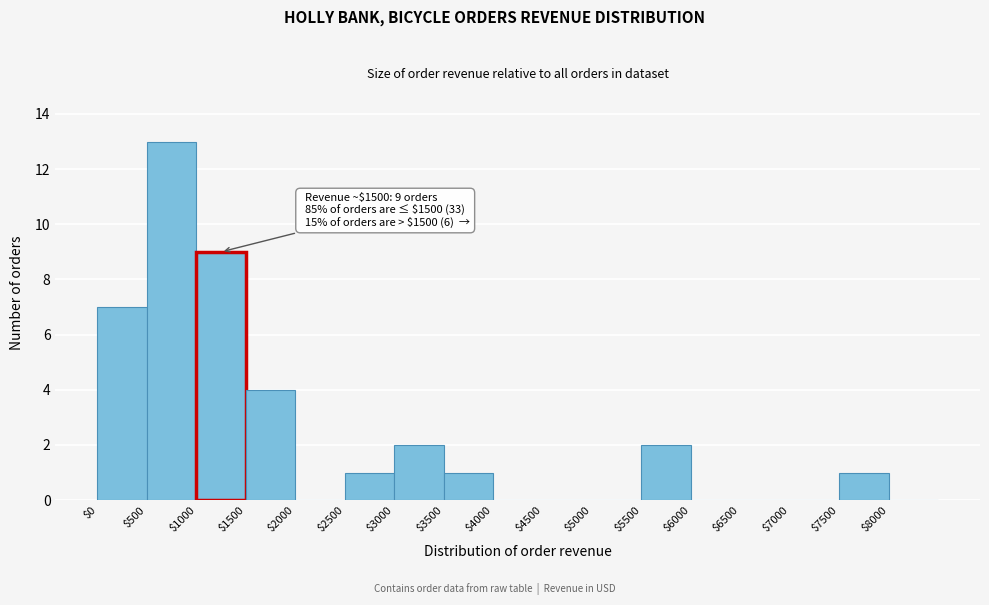

Over which range of the x-axis is the bar tallest?

500 to 1000